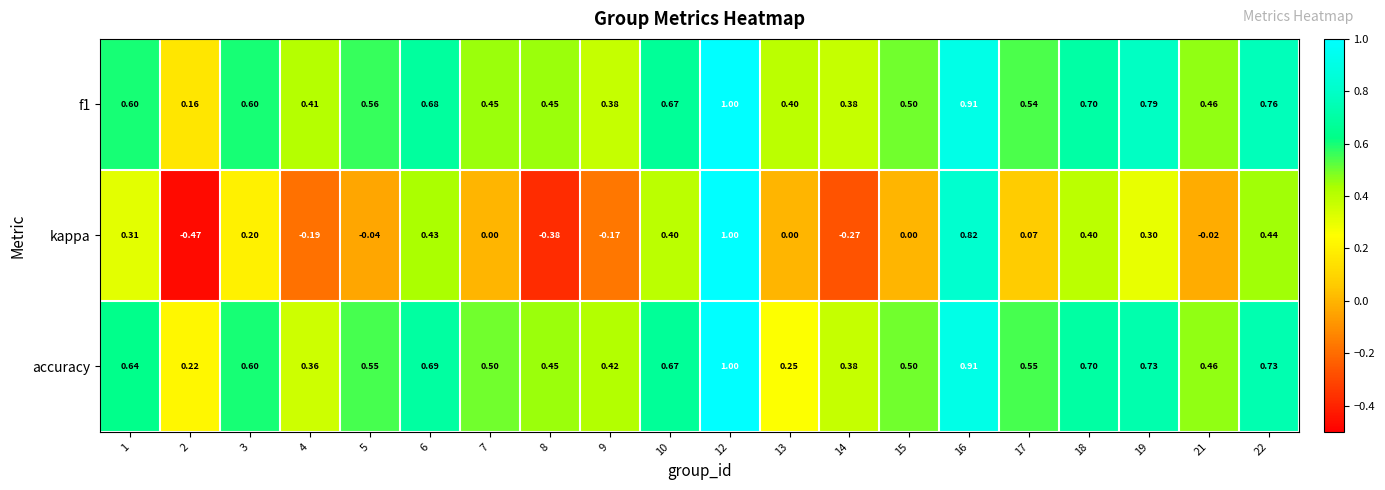

Is the value of accuracy at 7 greater than the value of f1 at 19?

No